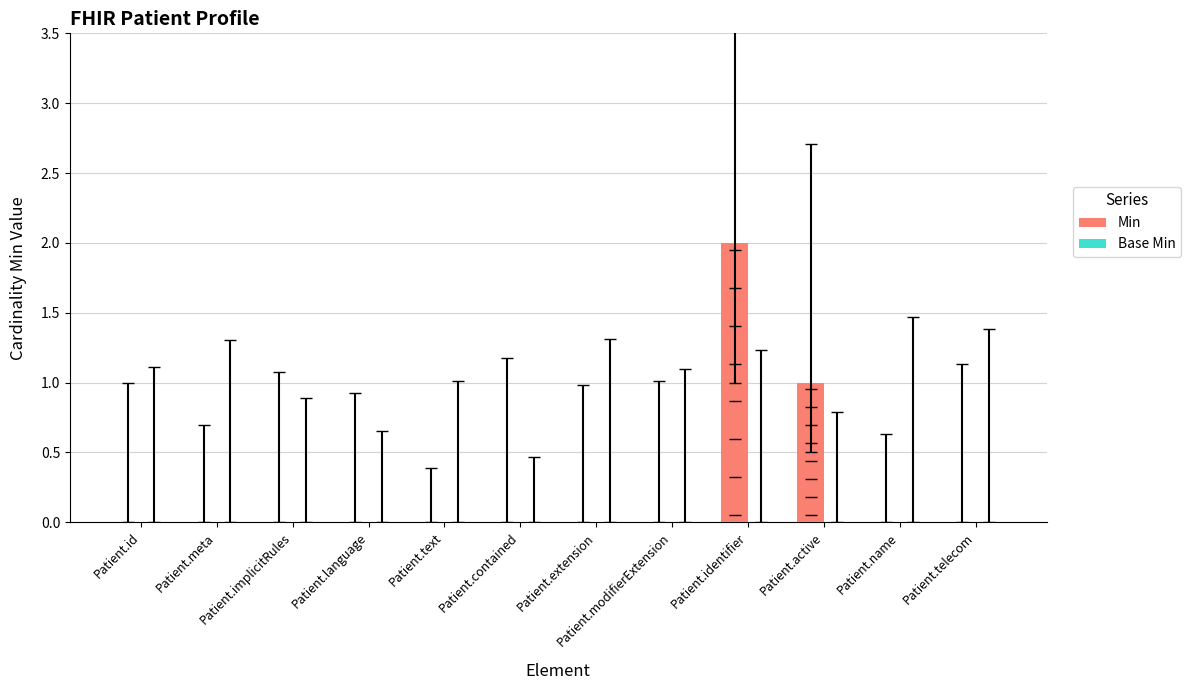

How many categories are shown in the chart?

12